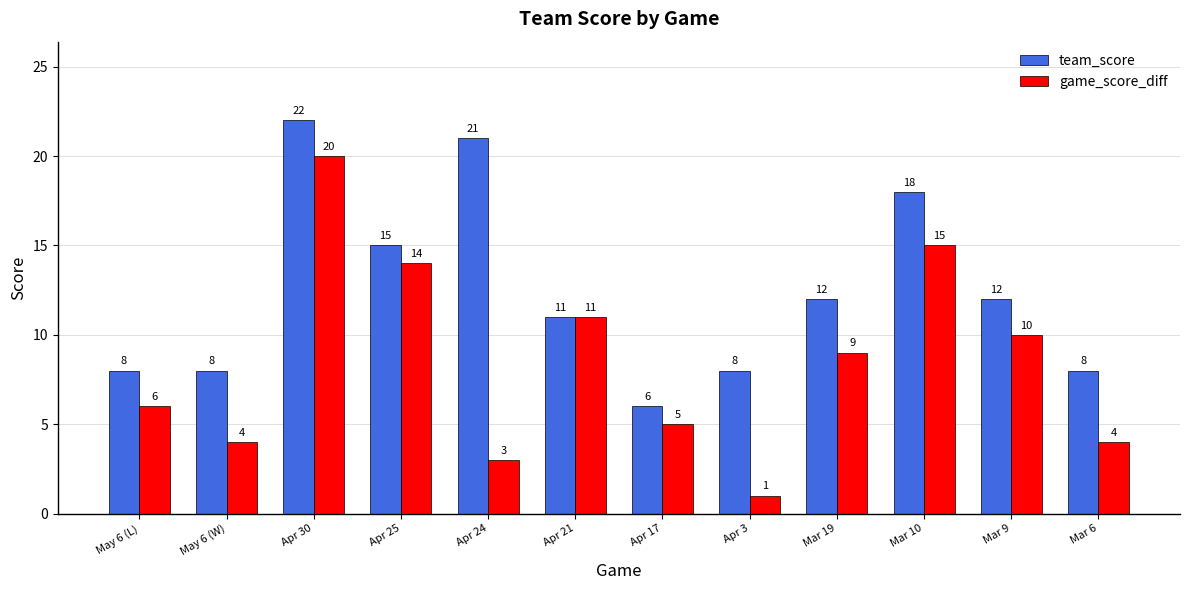

How many groups of bars are there?

12